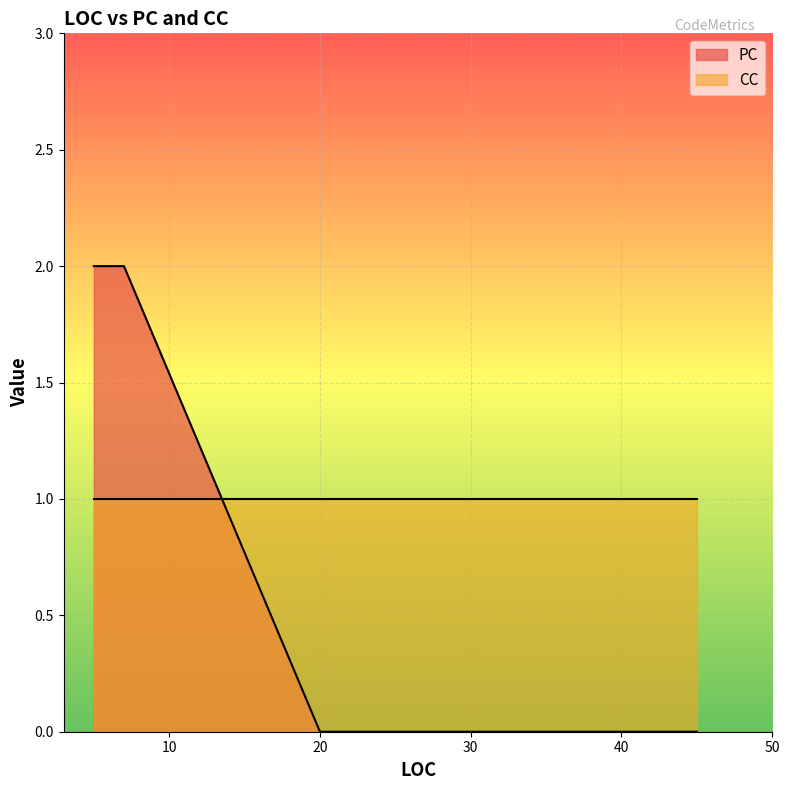

At which label is CC closest to 1?

20